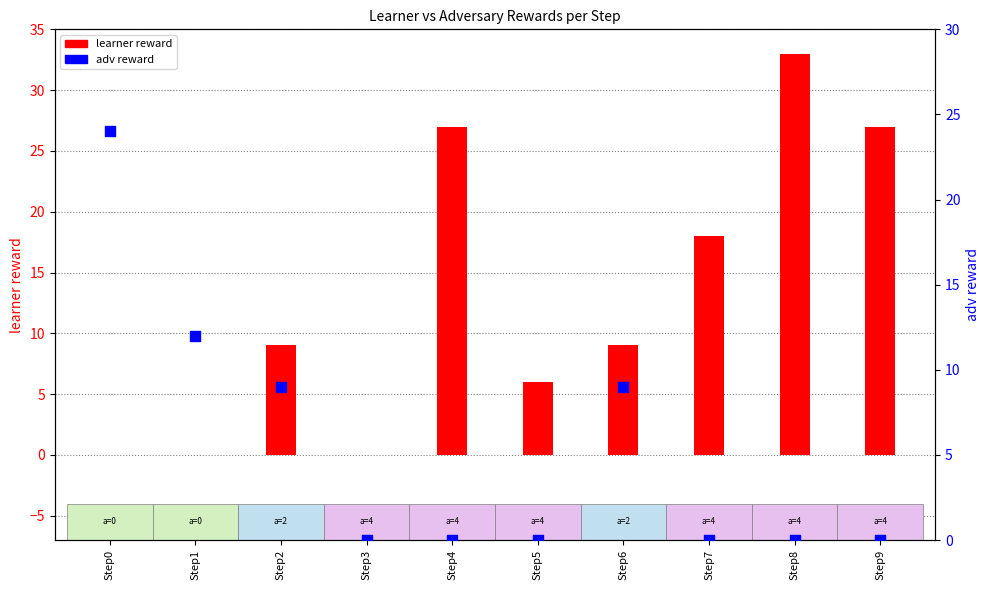

What is the total value across all series at Step1?

12